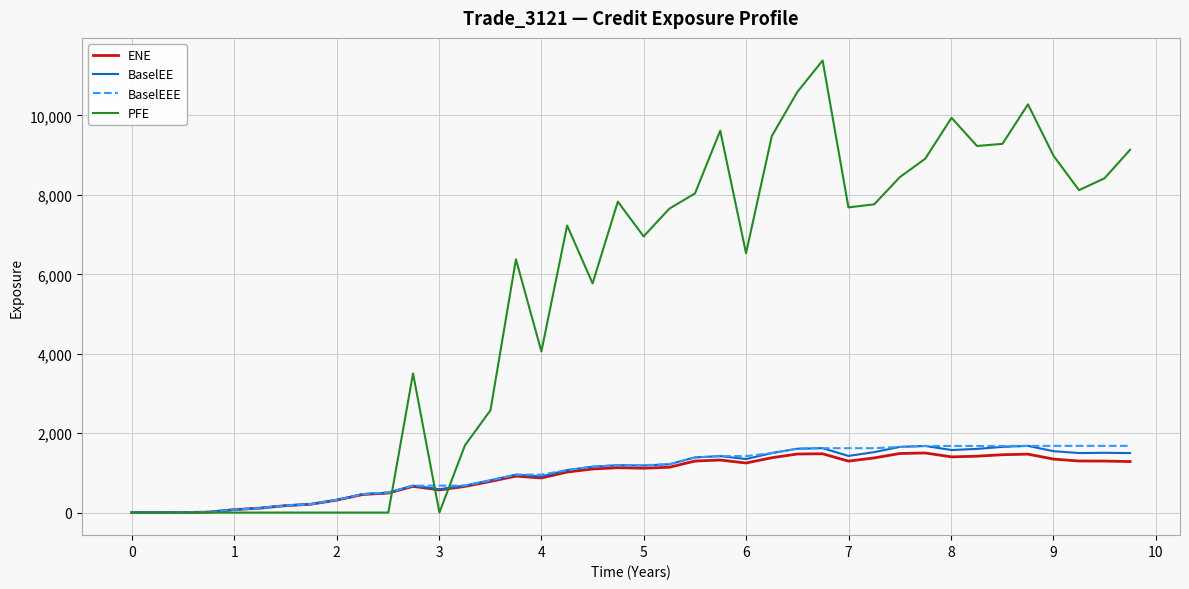

What is the highest value of the BaselEE series?

1679.2